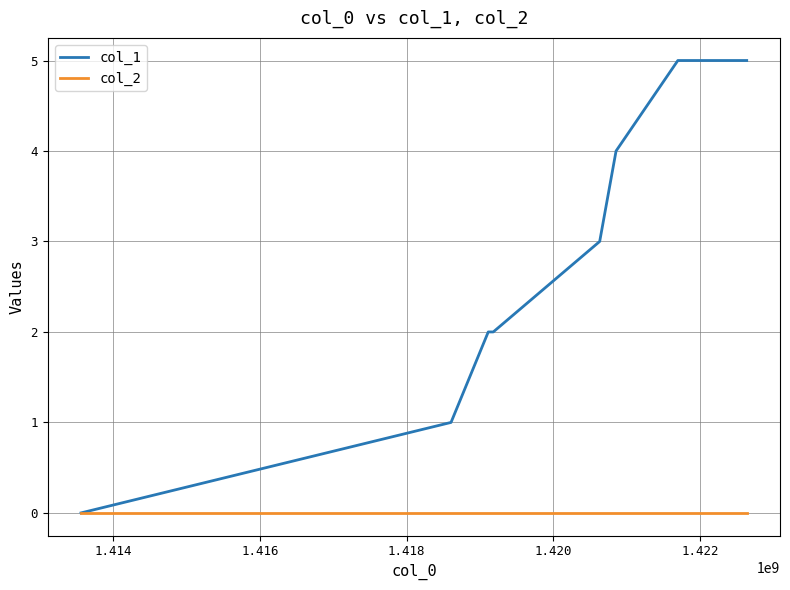

Which series has the largest total across all categories?

col_1